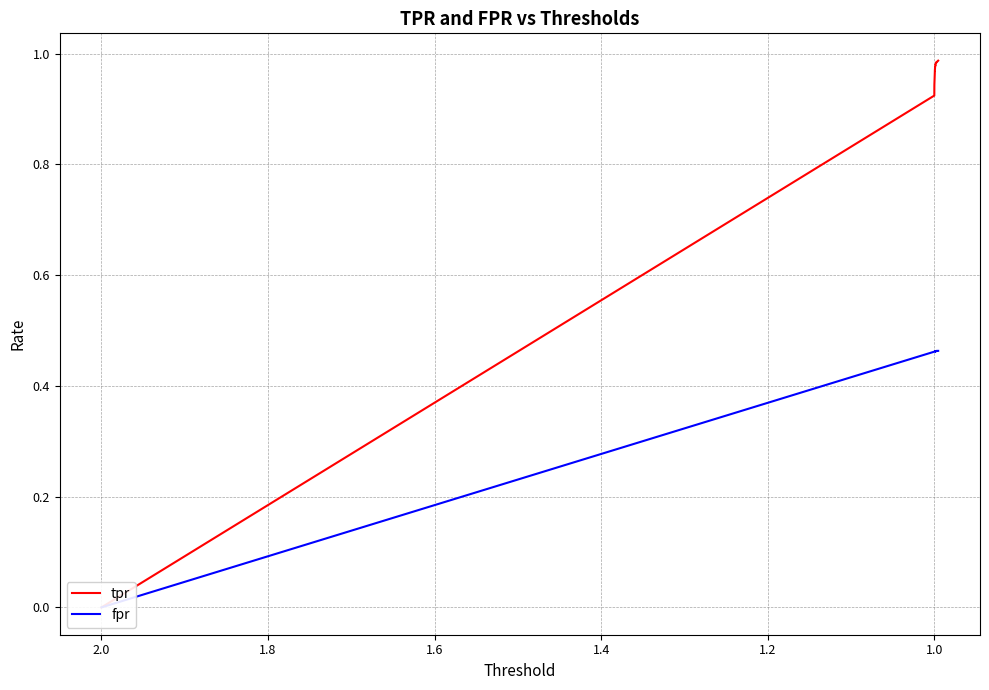

What is the sum of all tpr values?

37.7